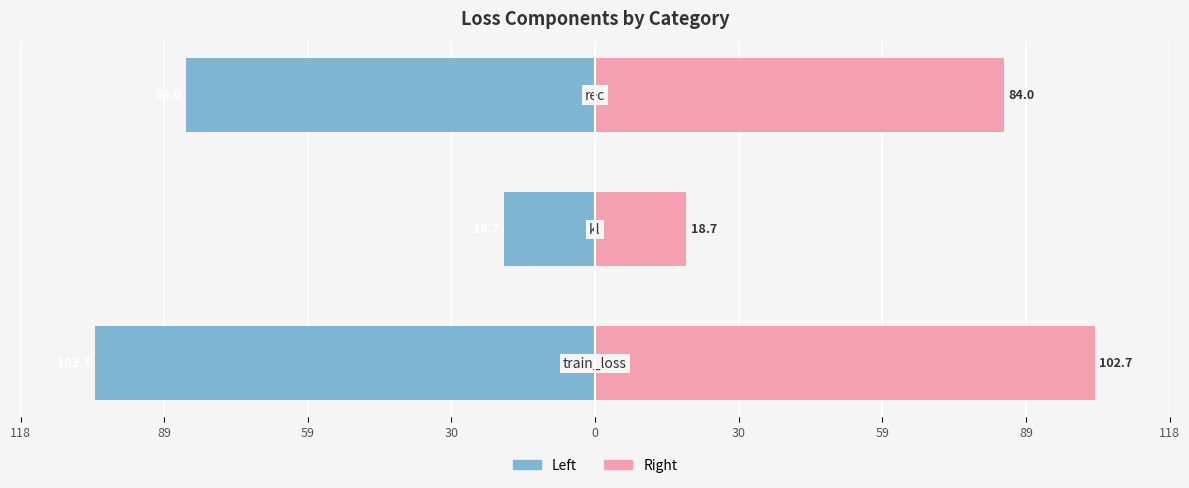

The col_1 (left) series shows -49.1 at 30. True or false?

False